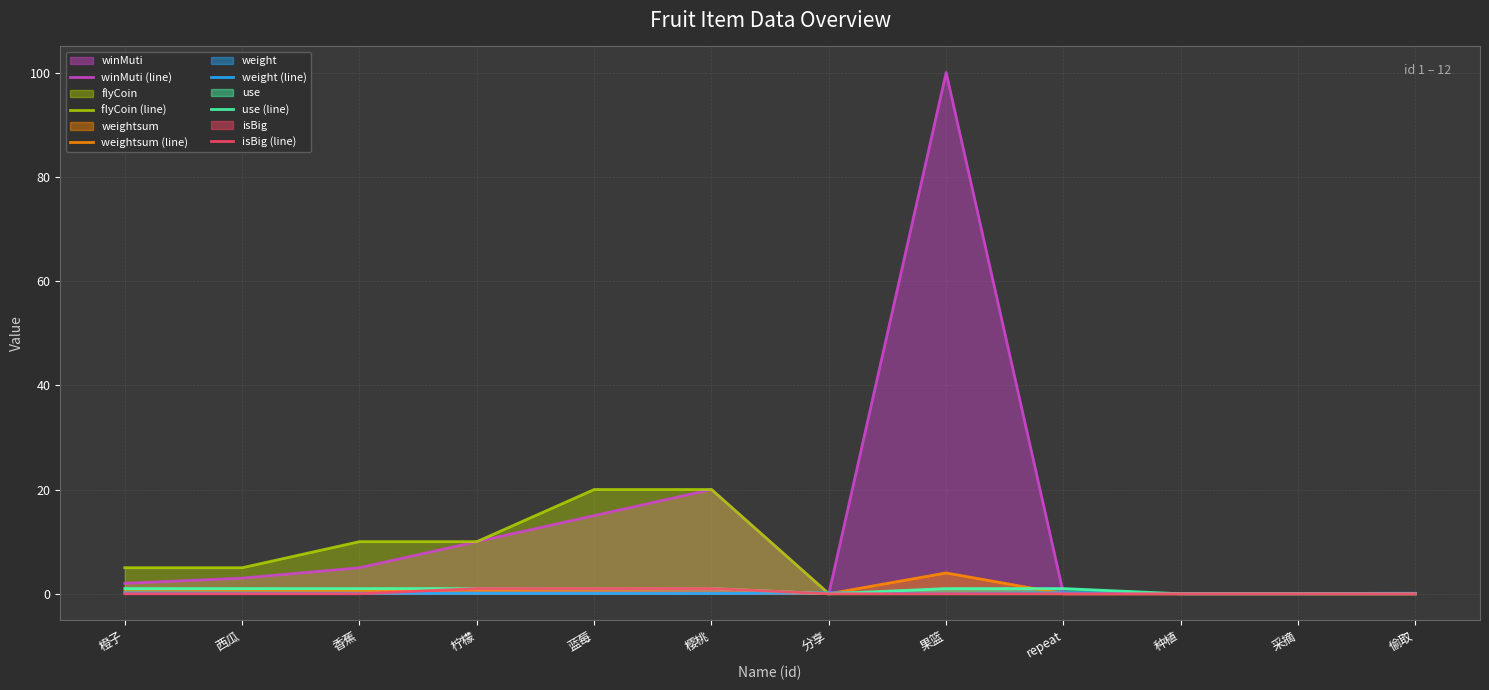

List the series in order of their peak value, highest first.

winMuti (line), flyCoin (line), weightsum (line), use (line), isBig (line), weight (line)